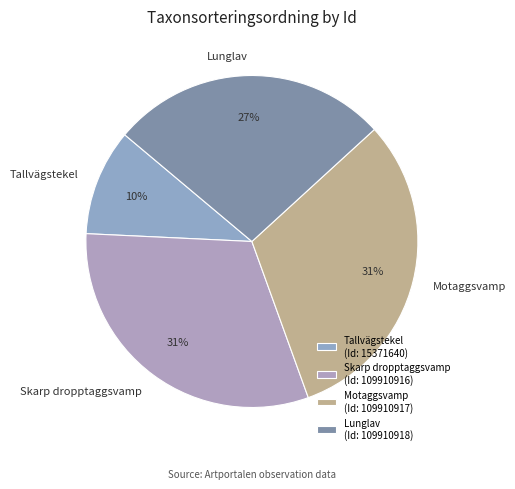

Which has a higher value, Motaggsvamp or Tallvägstekel?

Motaggsvamp